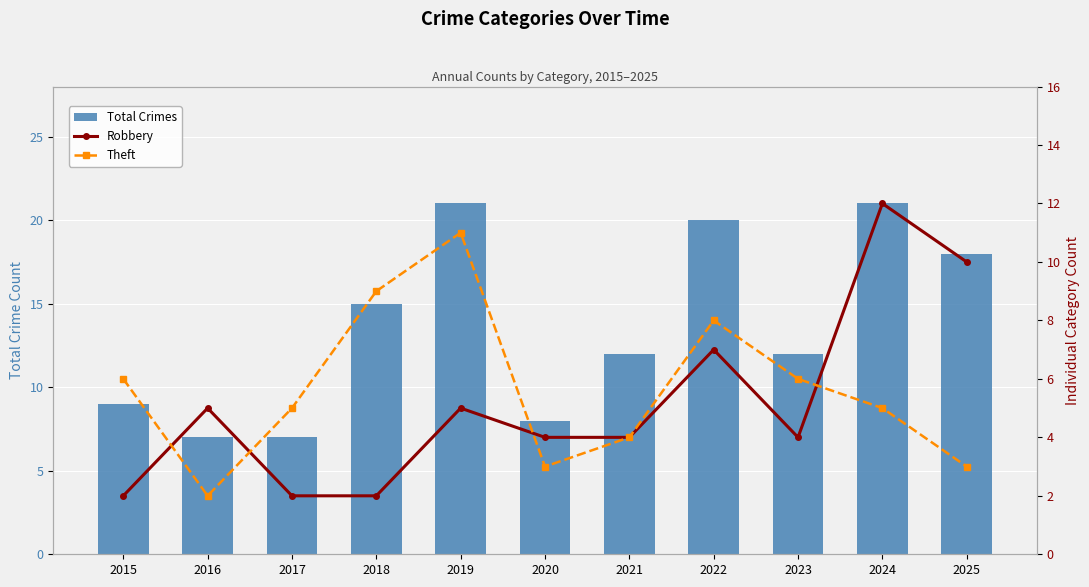

Reading right to left, list all the values displayed in this chart.

Total Crimes: 2025=18	2024=21	2023=12	2022=20	2021=12	2020=8	2019=21	2018=15	2017=7	2016=7	2015=9
Robbery: 2025=10	2024=12	2023=4	2022=7	2021=4	2020=4	2019=5	2018=2	2017=2	2016=5	2015=2
Theft: 2025=3	2024=5	2023=6	2022=8	2021=4	2020=3	2019=11	2018=9	2017=5	2016=2	2015=6